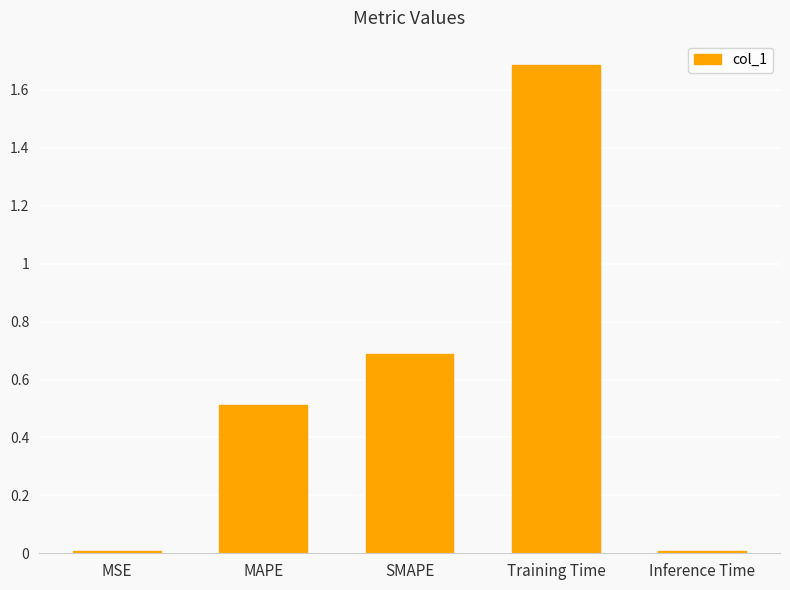

What is the sum of all values?

2.9